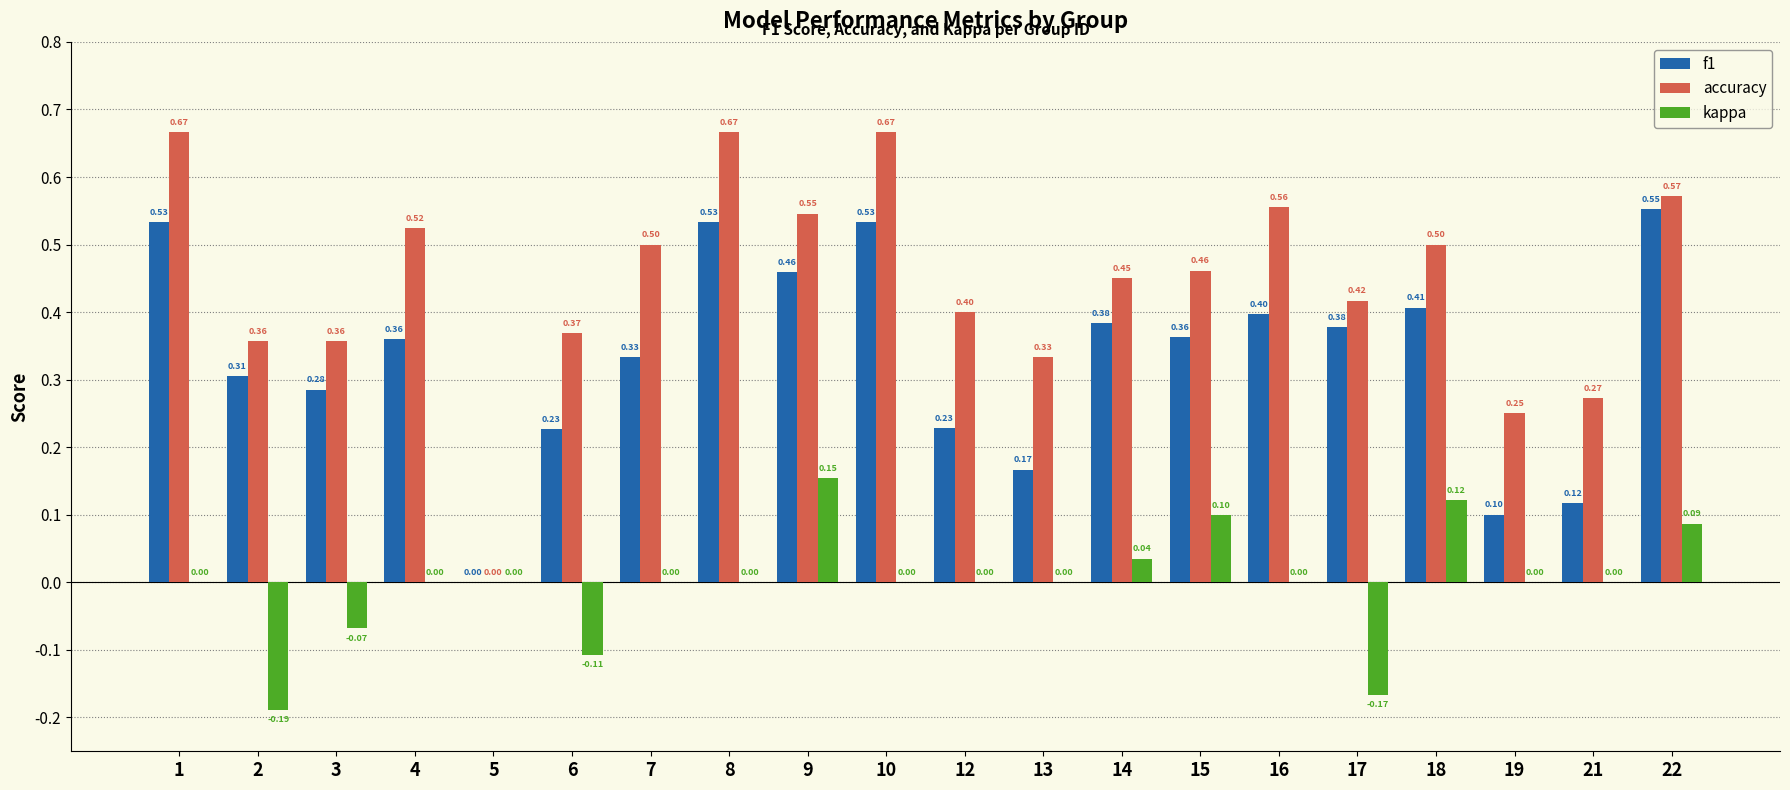

Count the accuracy values in the range 0 to 1.

20